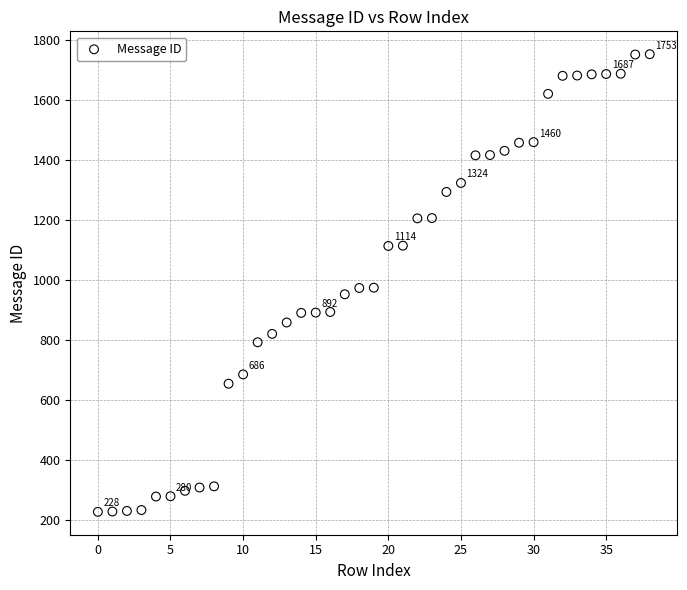

What is the range of Y values (max minus min)?

1525